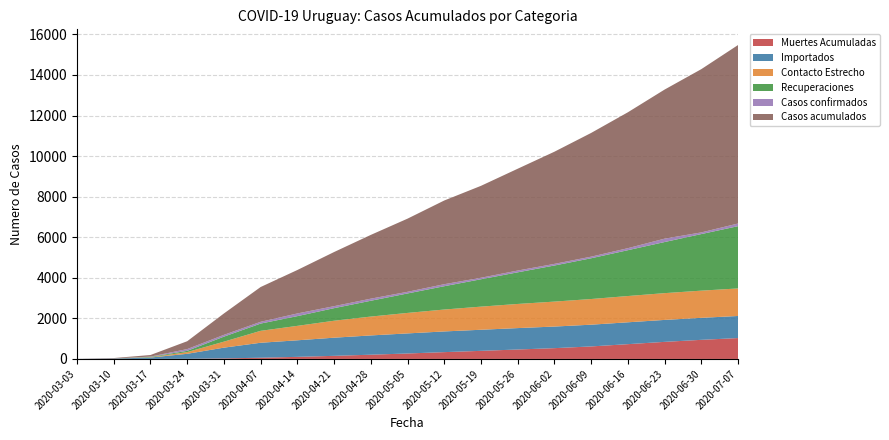

Reading left to right, what are all the values shown in this chart?

Muertes Acumuladas: 2020-03-03=0	2020-03-10=1	2020-03-17=2	2020-03-24=6	2020-03-31=28	2020-04-07=60	2020-04-14=103	2020-04-21=153	2020-04-28=209	2020-05-05=269	2020-05-12=336	2020-05-19=399	2020-05-26=466	2020-06-02=532	2020-06-09=617	2020-06-16=729	2020-06-23=842	2020-06-30=942	2020-07-07=1030
Importados: 2020-03-03=1	2020-03-10=19	2020-03-17=67	2020-03-24=247	2020-03-31=529	2020-04-07=738	2020-04-14=816	2020-04-21=895	2020-04-28=950	2020-05-05=990	2020-05-12=1020	2020-05-19=1040	2020-05-26=1055	2020-06-02=1065	2020-06-09=1072	2020-06-16=1078	2020-06-23=1082	2020-06-30=1085	2020-07-07=1088
Contacto Estrecho: 2020-03-03=0	2020-03-10=3	2020-03-17=11	2020-03-24=84	2020-03-31=295	2020-04-07=588	2020-04-14=712	2020-04-21=836	2020-04-28=930	2020-05-05=1010	2020-05-12=1080	2020-05-19=1140	2020-05-26=1190	2020-06-02=1230	2020-06-09=1265	2020-06-16=1295	2020-06-23=1320	2020-06-30=1340	2020-07-07=1358
Recuperaciones: 2020-03-03=0	2020-03-10=0	2020-03-17=23	2020-03-24=63	2020-03-31=248	2020-04-07=358	2020-04-14=480	2020-04-21=620	2020-04-28=780	2020-05-05=960	2020-05-12=1150	2020-05-19=1350	2020-05-26=1560	2020-06-02=1780	2020-06-09=2010	2020-06-16=2260	2020-06-23=2520	2020-06-30=2790	2020-07-07=3070
Casos confirmados: 2020-03-03=1	2020-03-10=2	2020-03-17=13	2020-03-24=86	2020-03-31=88	2020-04-07=87	2020-04-14=132	2020-04-21=98	2020-04-28=103	2020-05-05=81	2020-05-12=99	2020-05-19=74	2020-05-26=87	2020-06-02=80	2020-06-09=79	2020-06-16=99	2020-06-23=167	2020-06-30=81	2020-07-07=131
Casos acumulados: 2020-03-03=1	2020-03-10=19	2020-03-17=78	2020-03-24=387	2020-03-31=1054	2020-04-07=1715	2020-04-14=2142	2020-04-21=2669	2020-04-28=3144	2020-05-05=3607	2020-05-12=4127	2020-05-19=4532	2020-05-26=5020	2020-06-02=5530	2020-06-09=6100	2020-06-16=6700	2020-06-23=7350	2020-06-30=8050	2020-07-07=8800